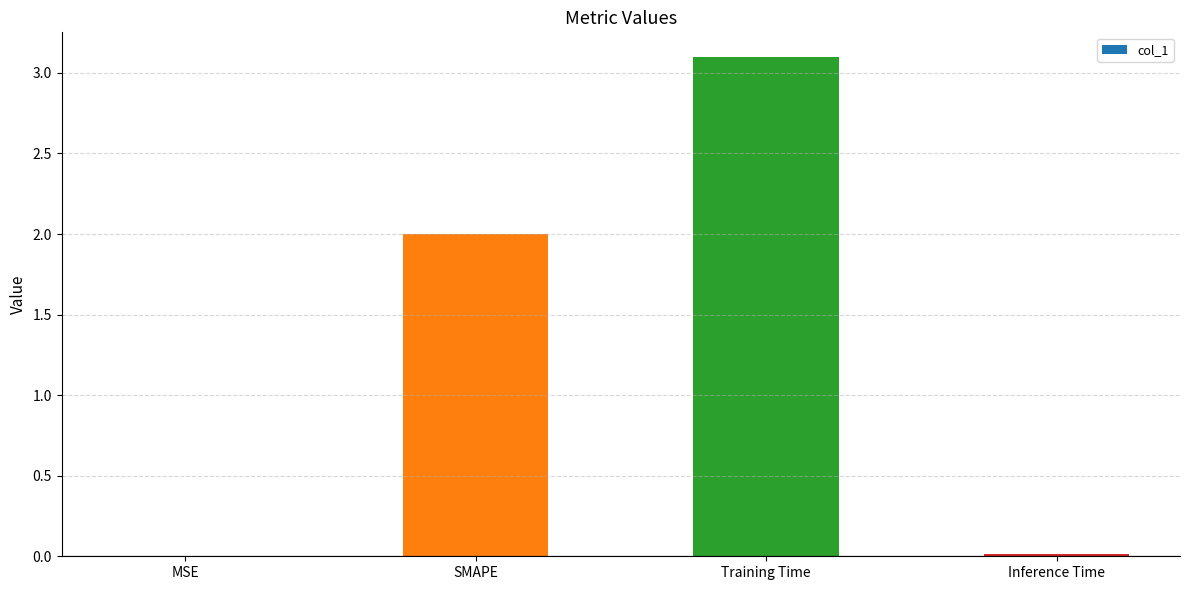

How many series are shown in this chart?

1